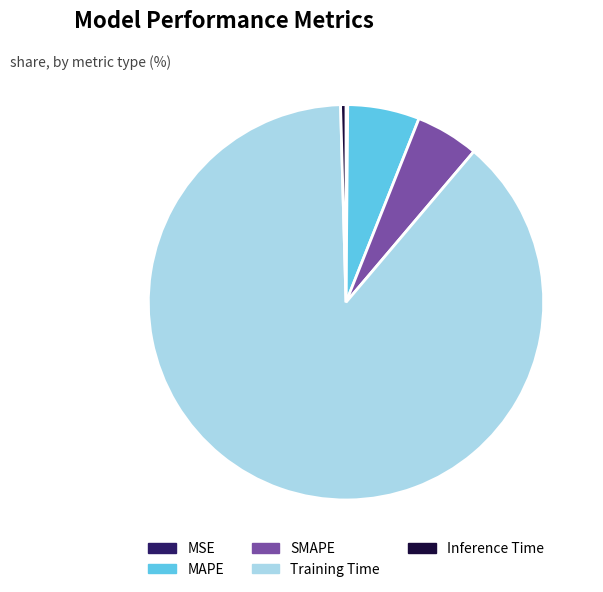

What is the largest slice in the pie chart?

Training Time